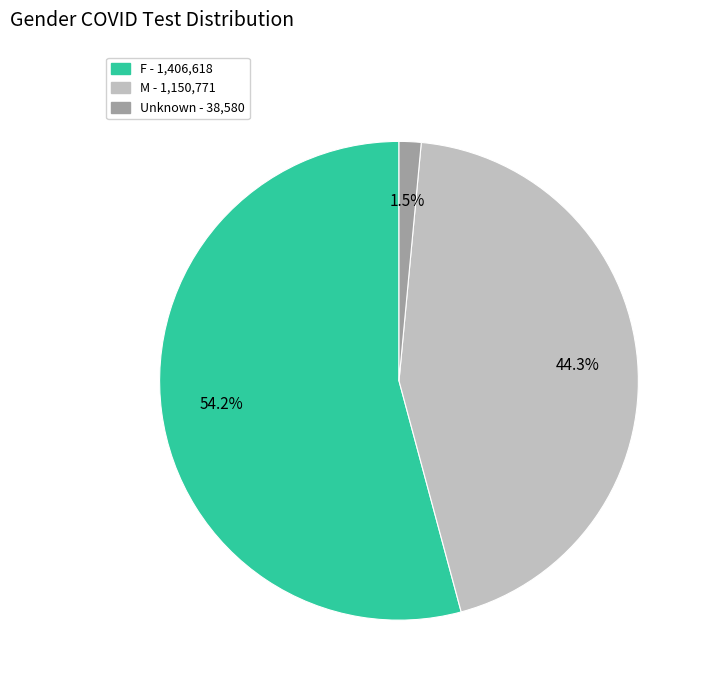

What portion of the pie excludes Unknown?

98.5%